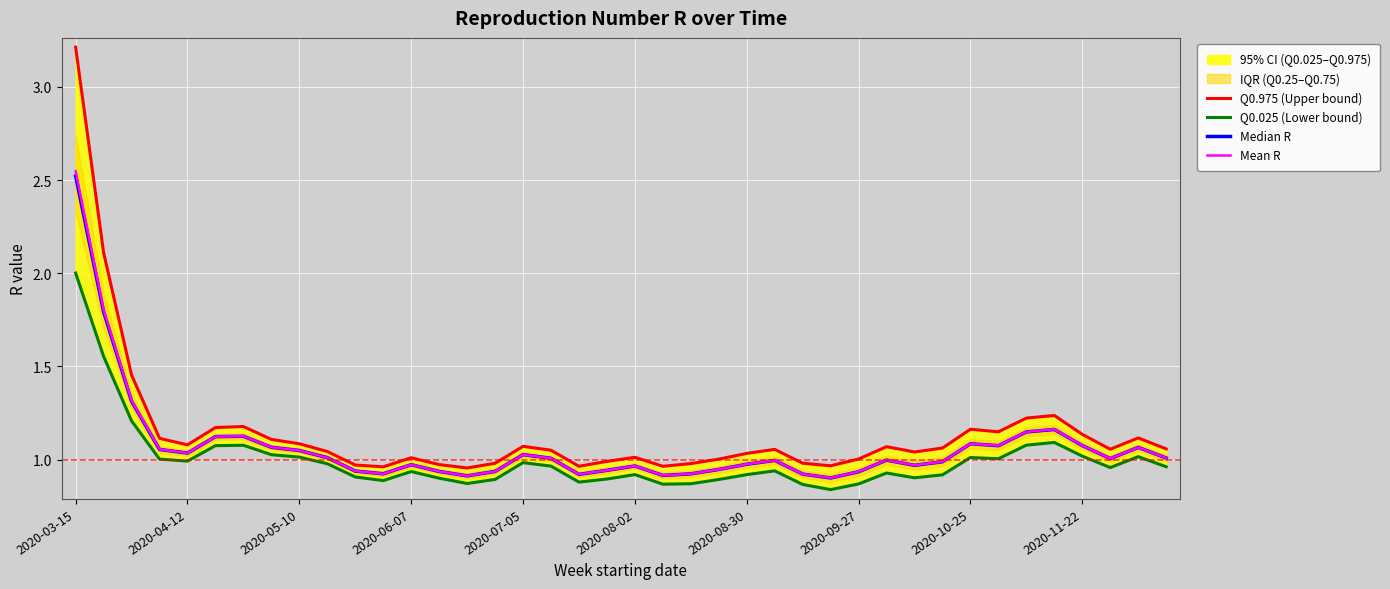

How many intersections are there between Median R and Mean R?

4